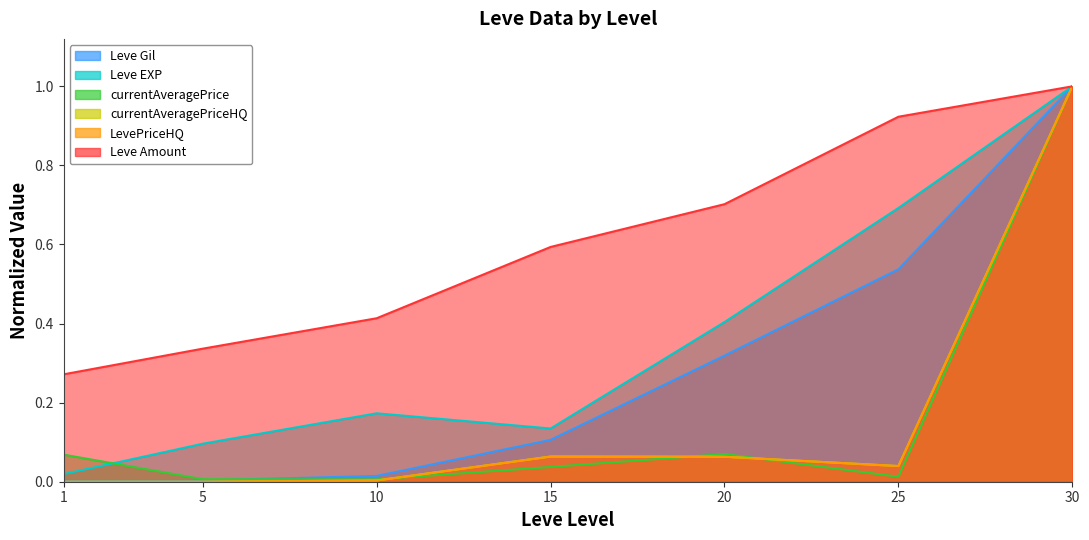

What is the maximum value for LevePriceHQ?

1.0